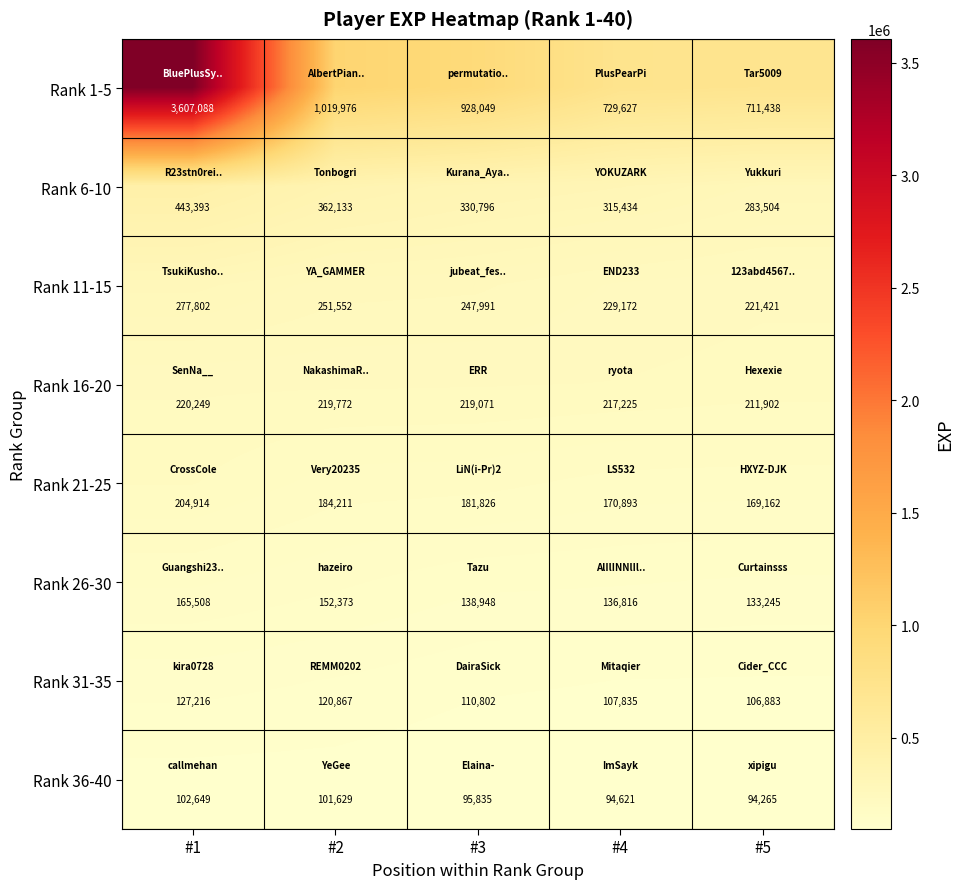

How many data points does each series have?

5